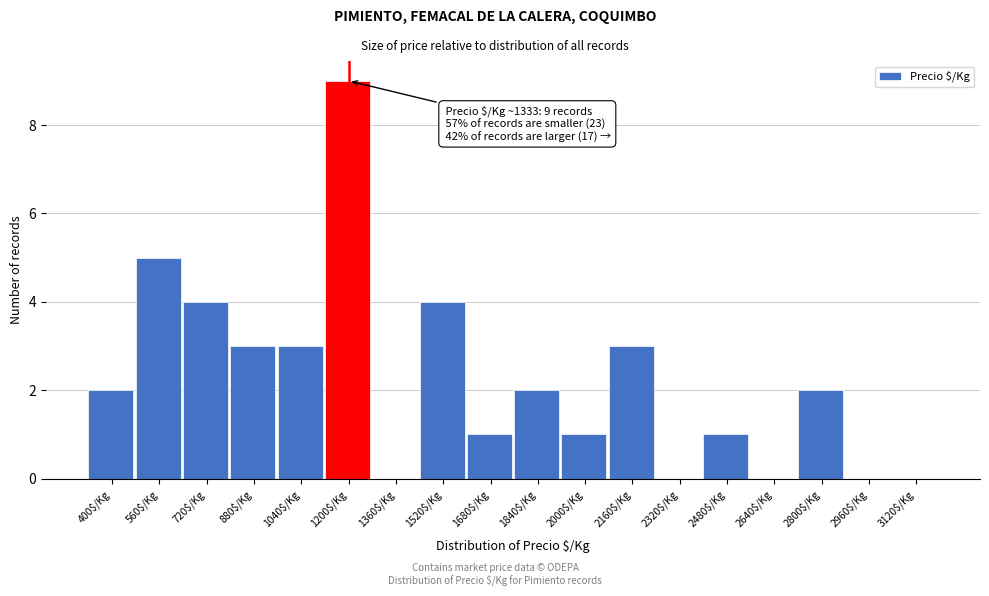

What is the maximum value shown in the chart?

9